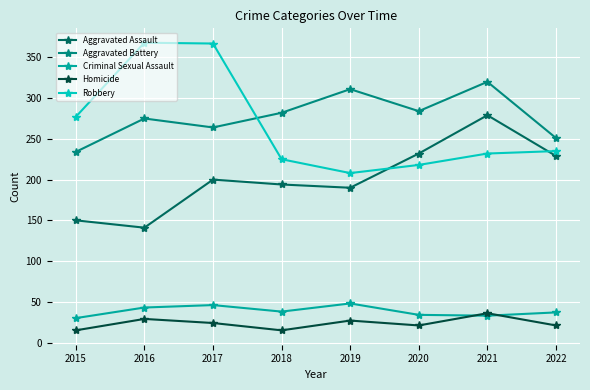

How many series are shown in this chart?

5